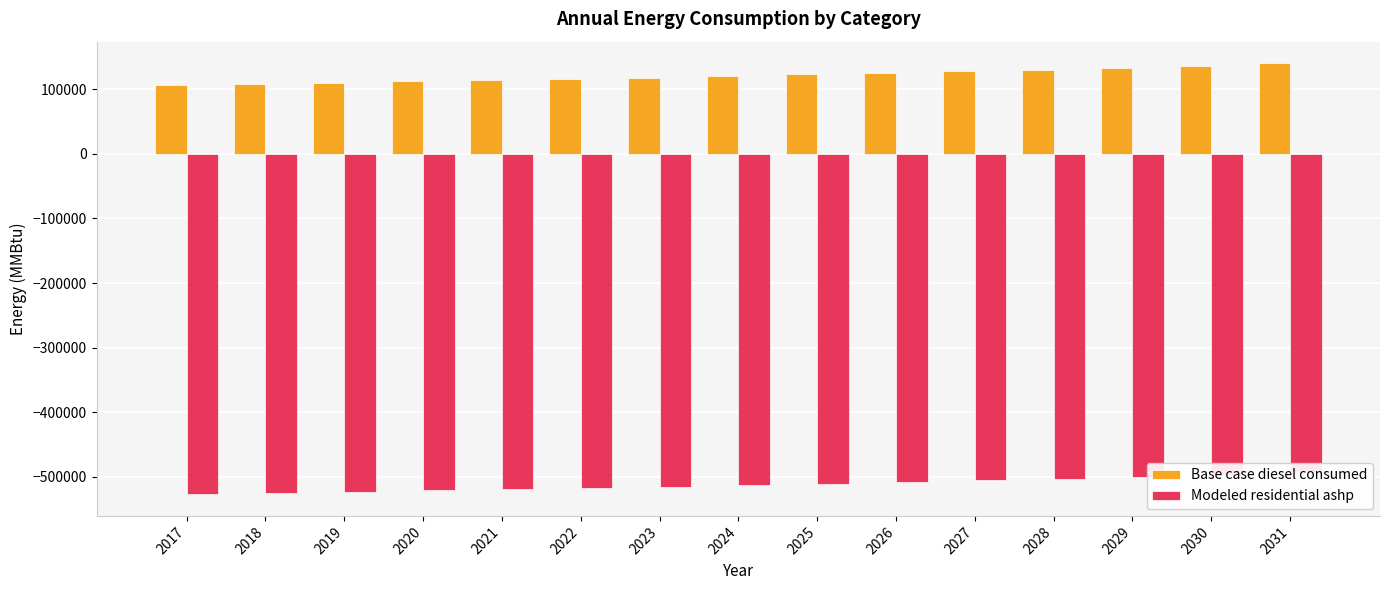

What are all the series names shown in the legend?

Base case diesel consumed, Modeled residential ashp